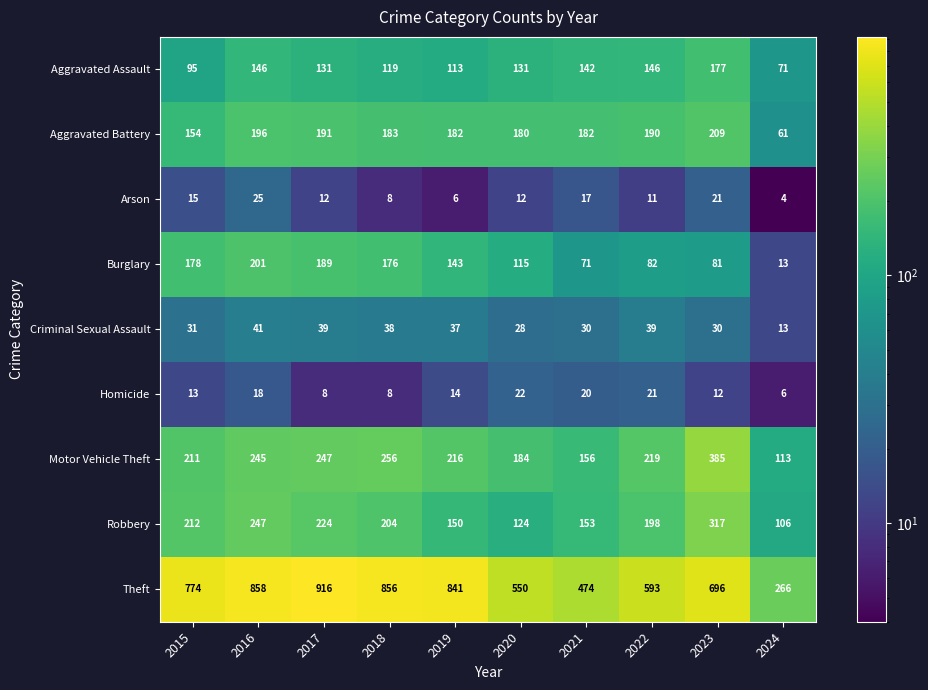

What is the difference between the second highest and minimum values in the Aggravated Assault series?

75